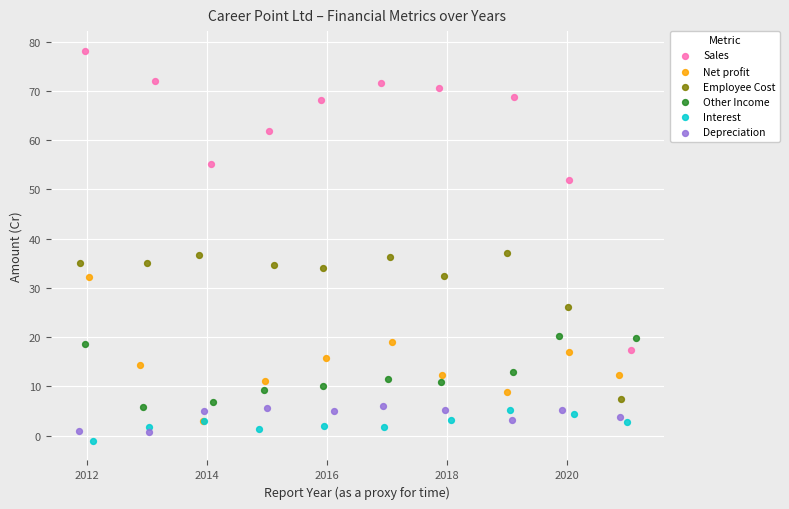

Which series has the widest spread of Y values?

Sales